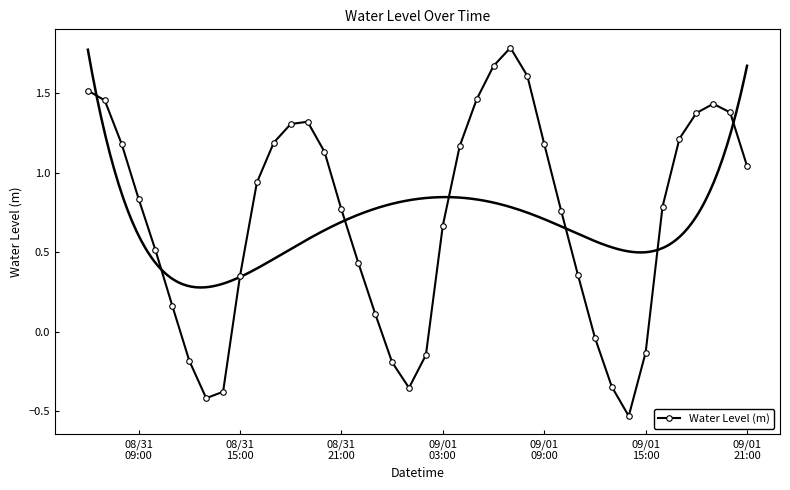

True or false: Water Level (m) has more than 0 points higher than both neighbors.

True